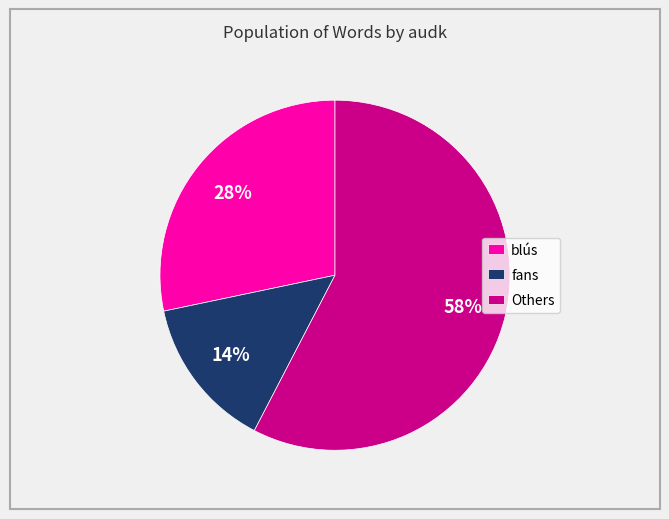

How many slices are in this pie chart?

3